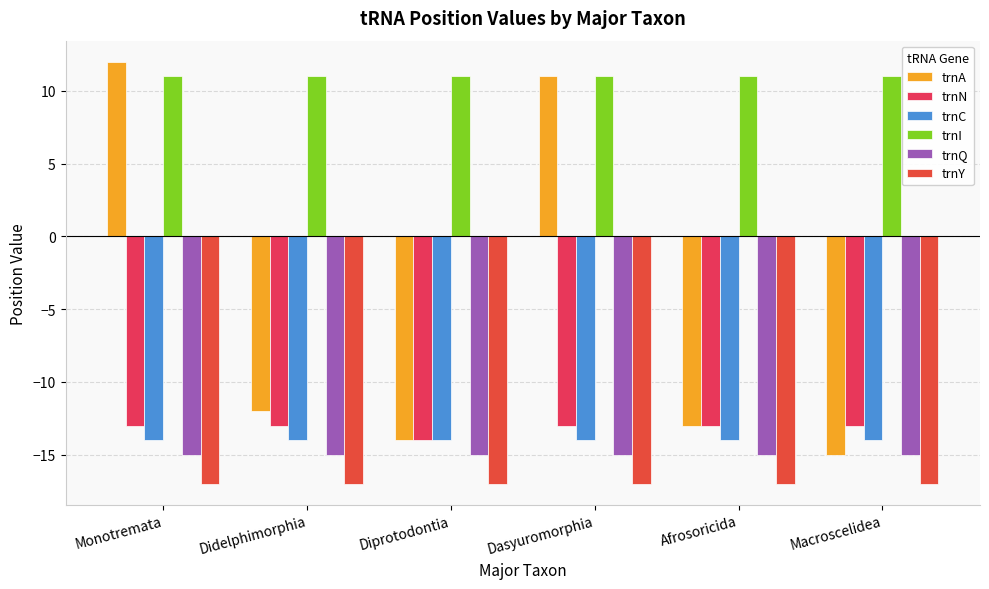

List the labels in order of trnN value, smallest first.

Diprotodontia, Monotremata, Didelphimorphia, Dasyuromorphia, Afrosoricida, Macroscelidea